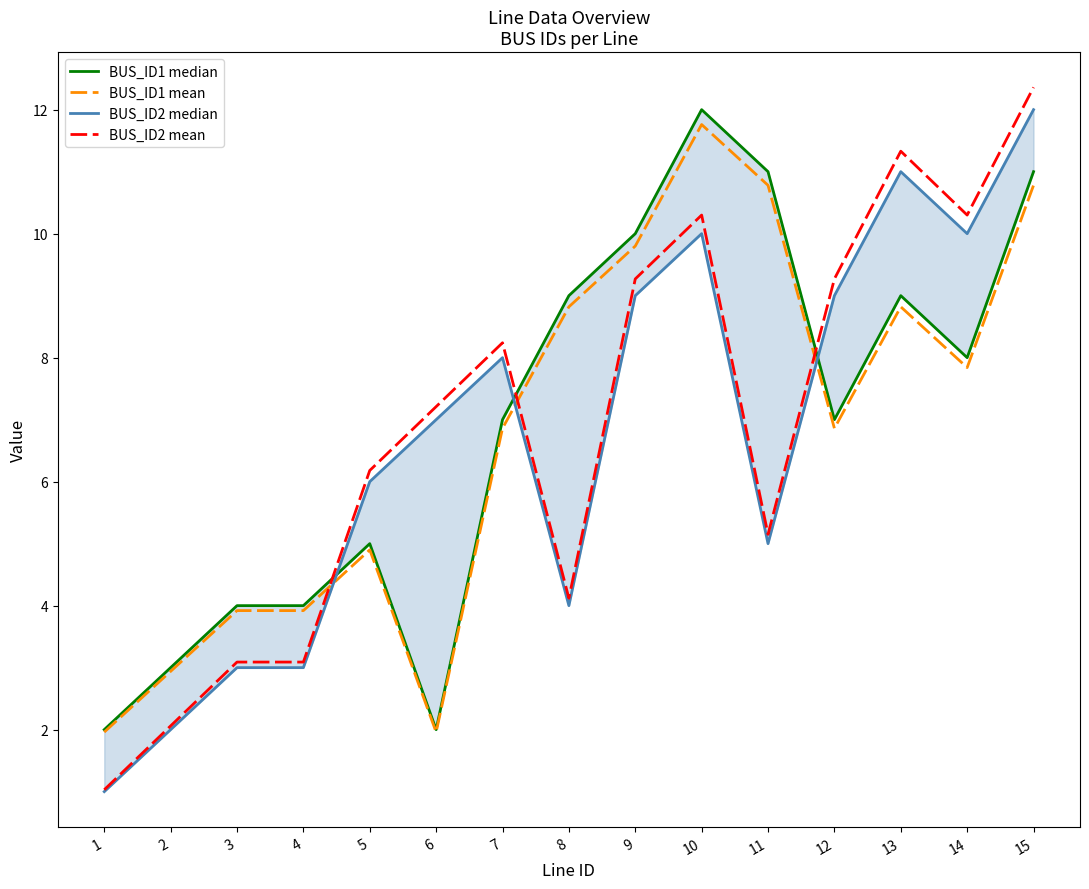

What is the difference between the second highest and second lowest values in the BUS_ID2 mean series?

9.3